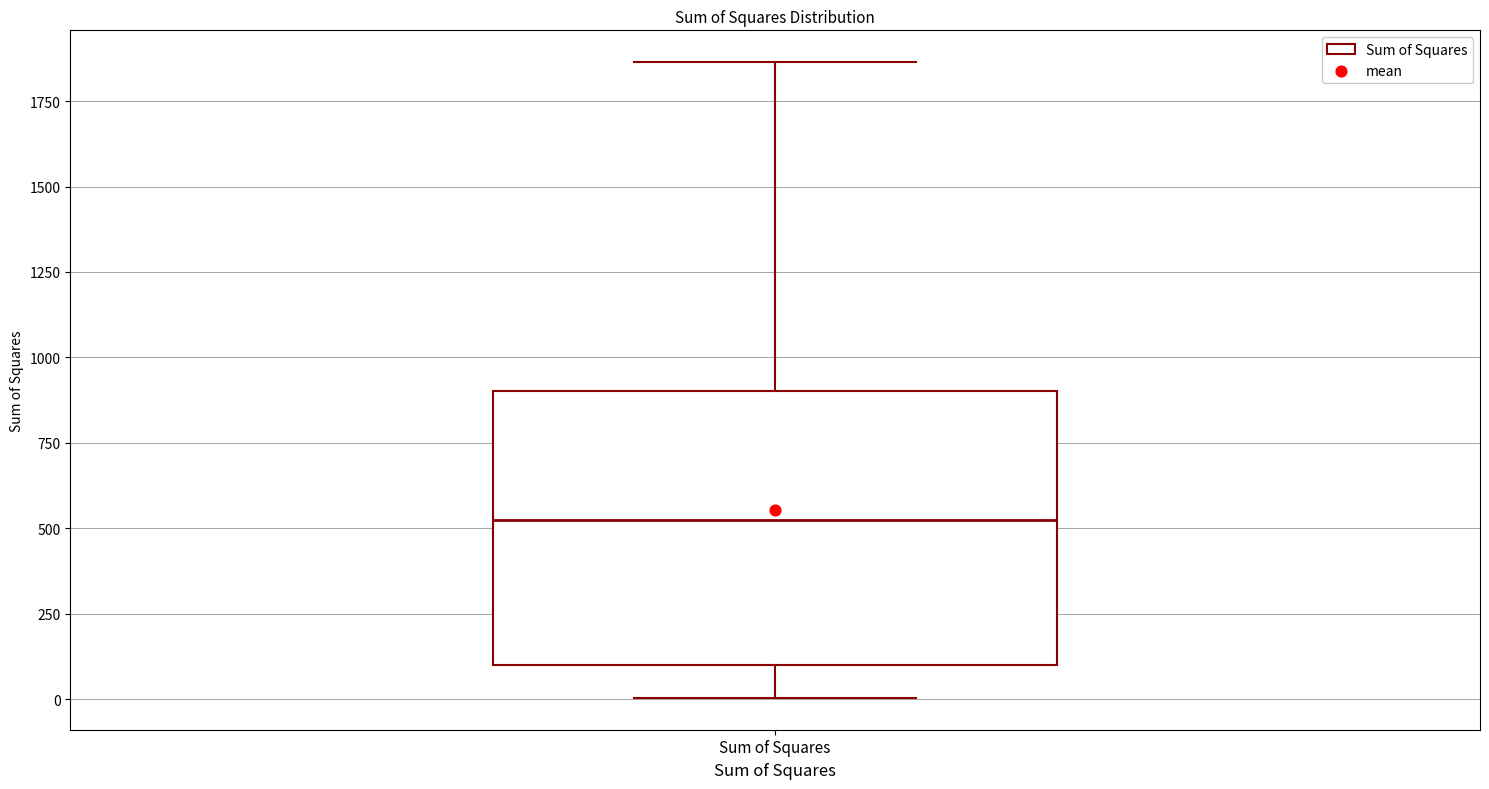

Read this box plot against the y-axis: the position of the median line, the range covered by the box, and the ends of both whiskers. The values are not printed on the chart, so give them approximately, as read against the axis.

median 500, box 100 to 900, whiskers 0 to 1850